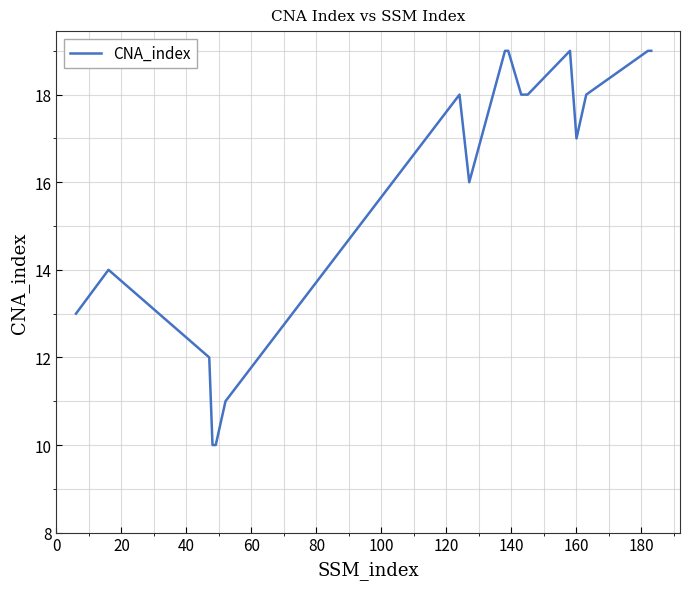

What is the maximum value shown in the chart?

19